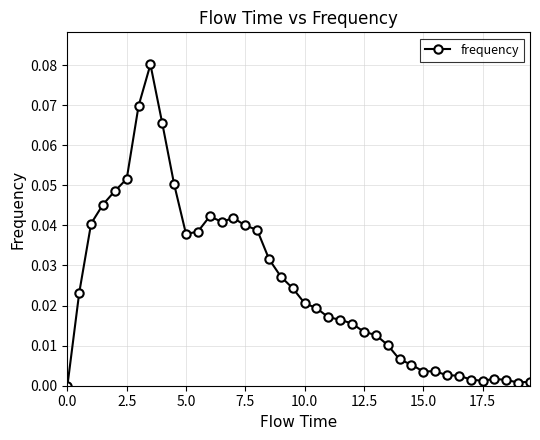

What is the sum of all values?

1.0